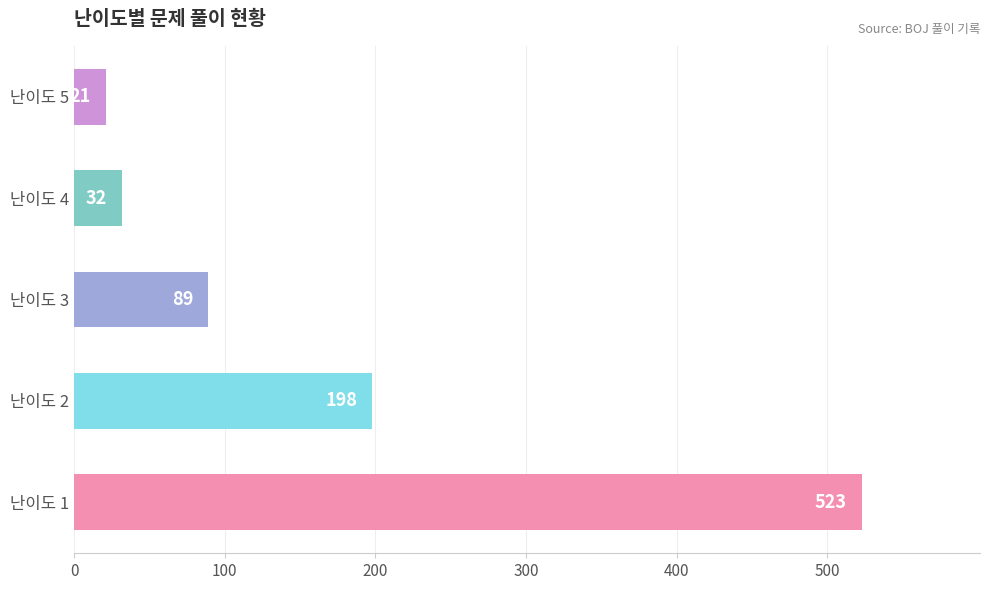

List the labels in order of value, largest first.

난이도 1, 난이도 2, 난이도 3, 난이도 4, 난이도 5